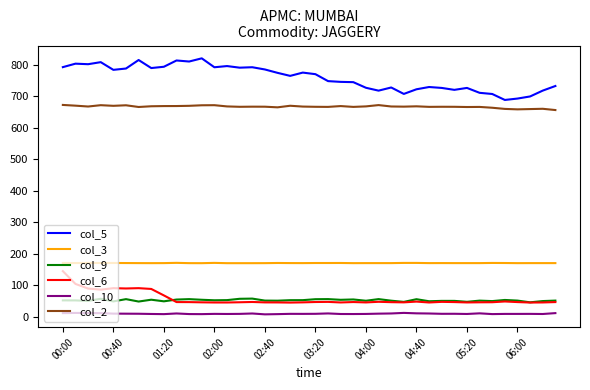

What is the maximum value shown in the chart?

819.8